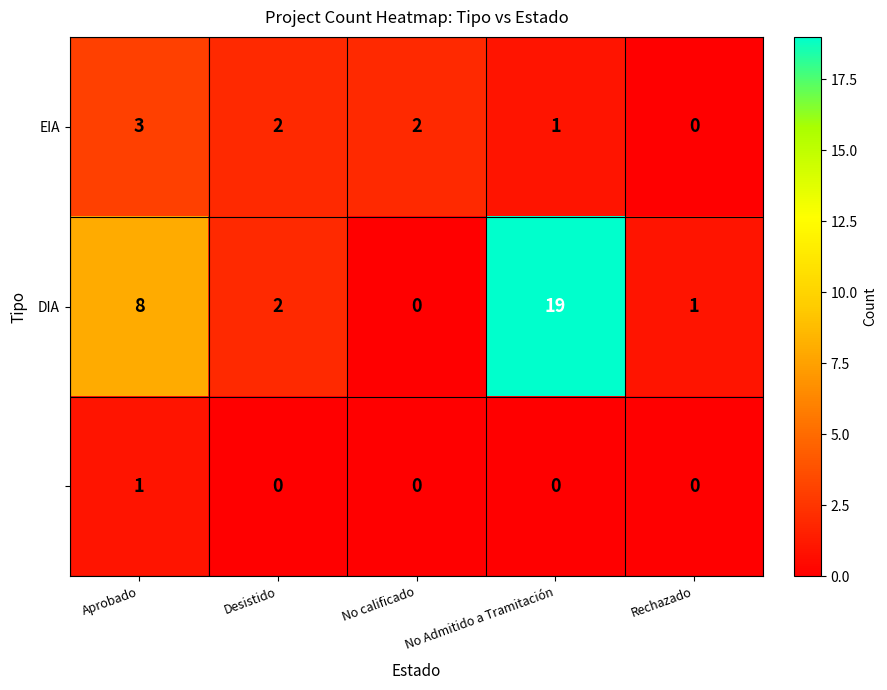

How many data points does each series have?

5